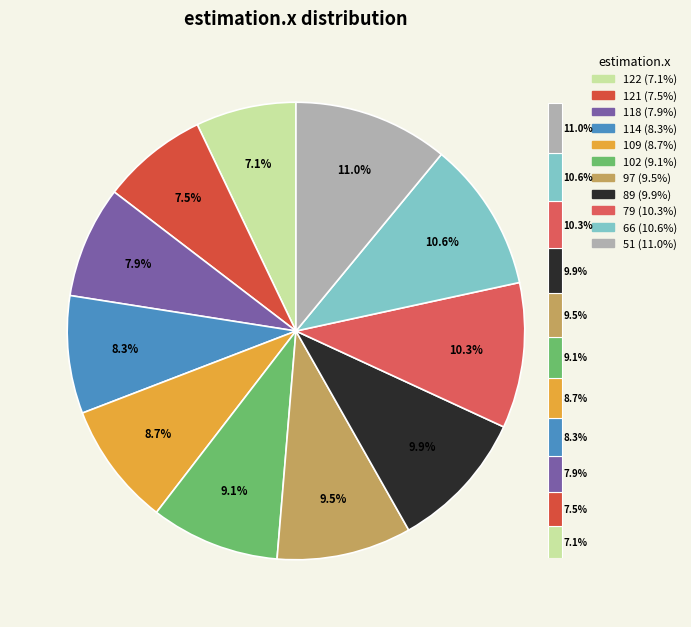

True or false: 114 accounts for 2% of the total.

False